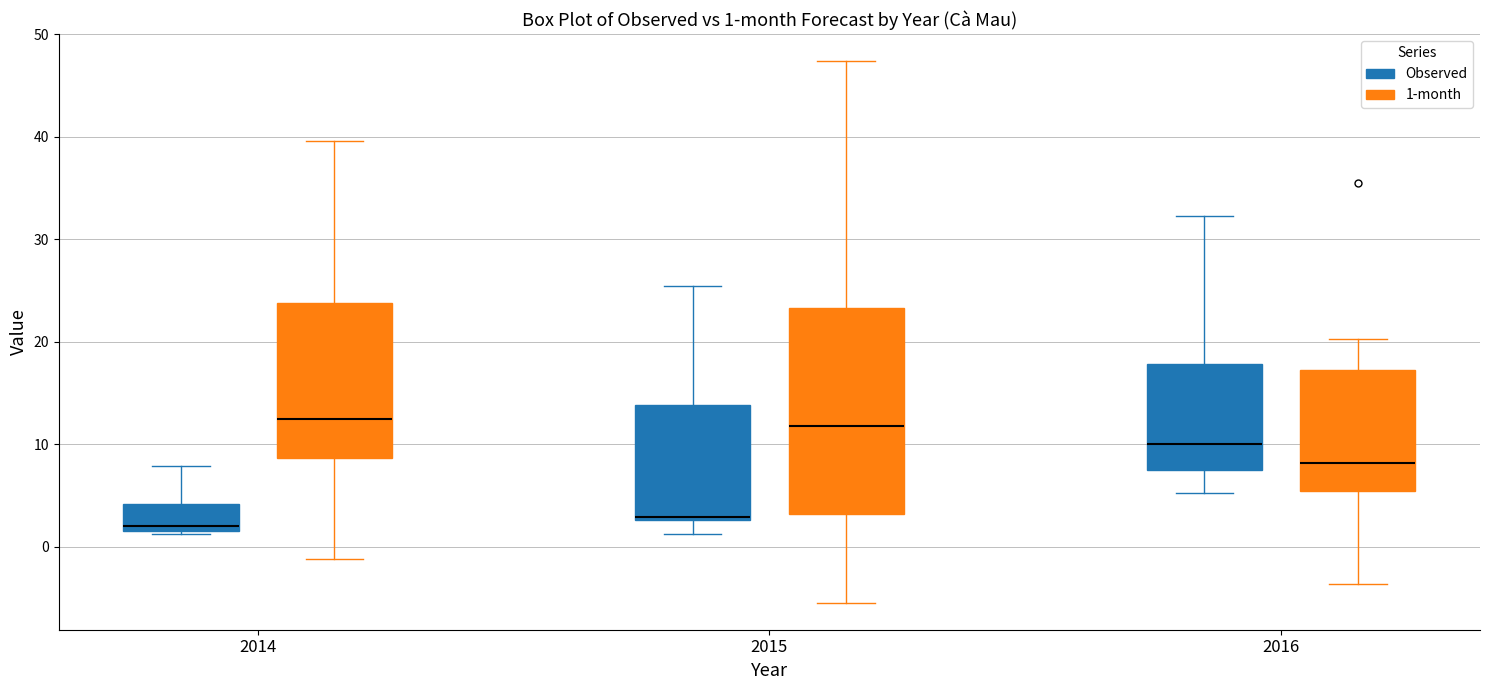

Which box is the tallest, from its lower edge to its upper edge?

2015 (1-month)